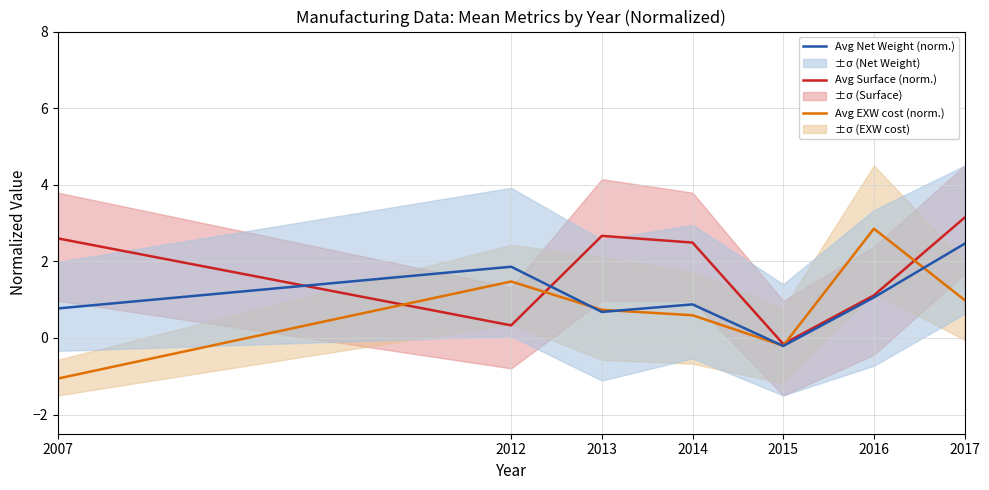

Read the Avg EXW cost (norm.) value at 2012.

1.5